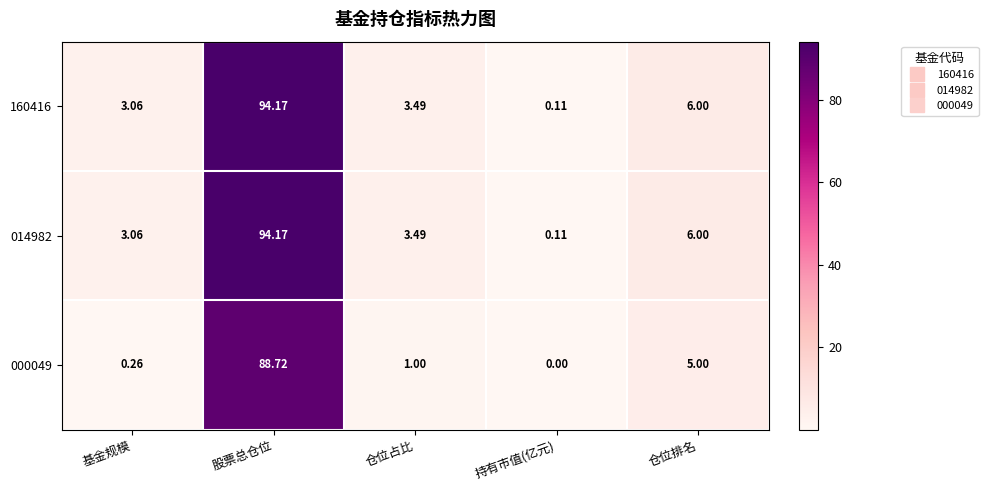

At which category is the sum across all series the highest?

股票总仓位